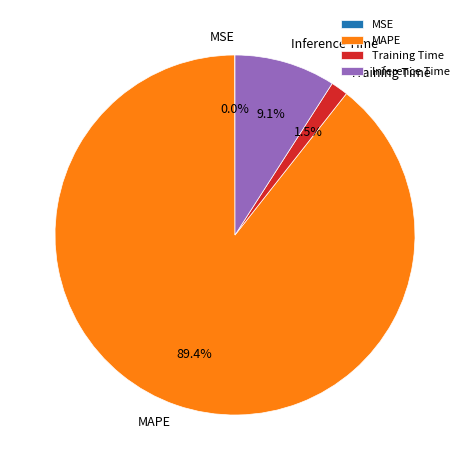

What percentage is the MAPE slice, to the nearest percent?

89%